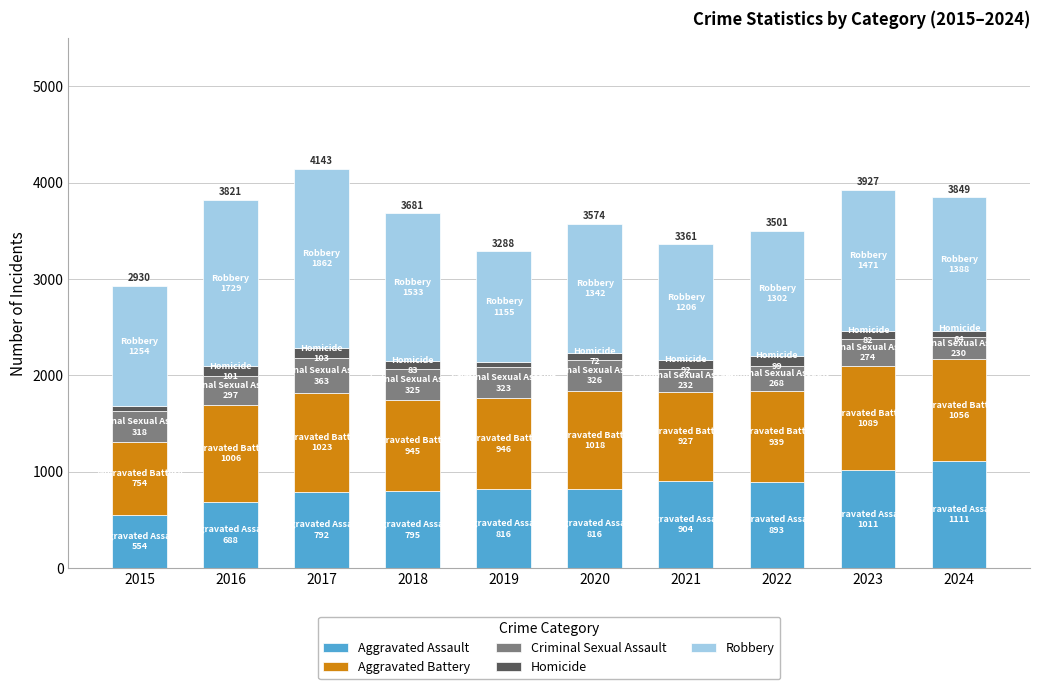

How many series are shown in this chart?

5